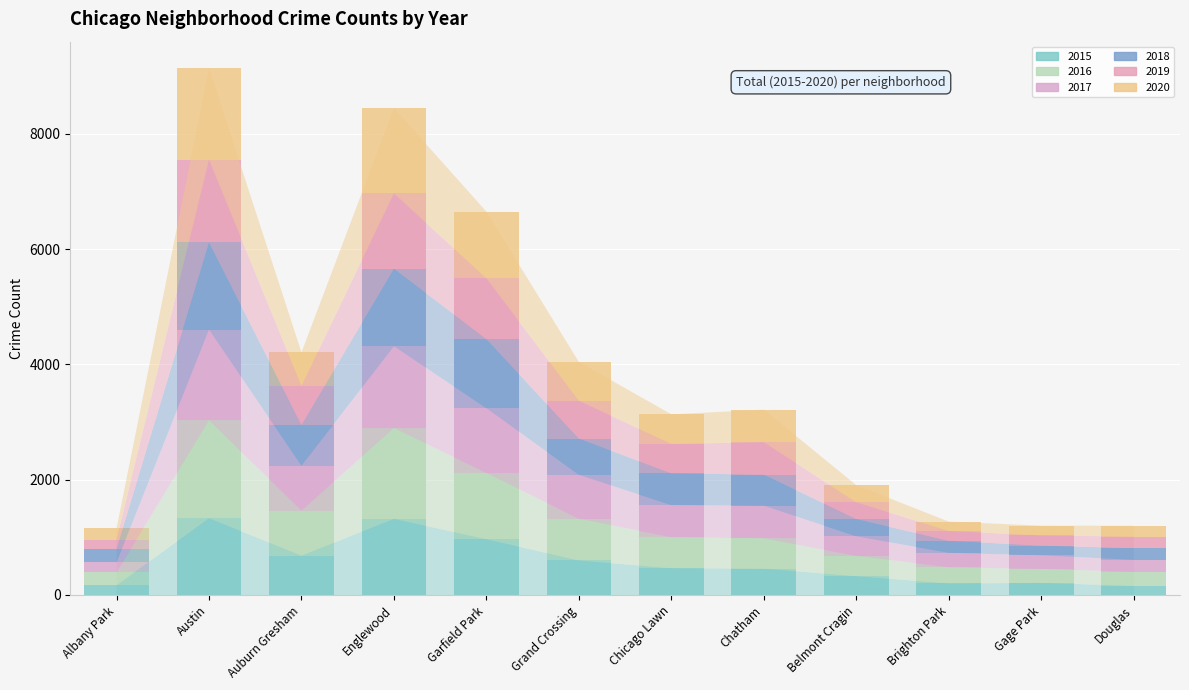

What is the label of the 5th bar from the left?

Garfield Park